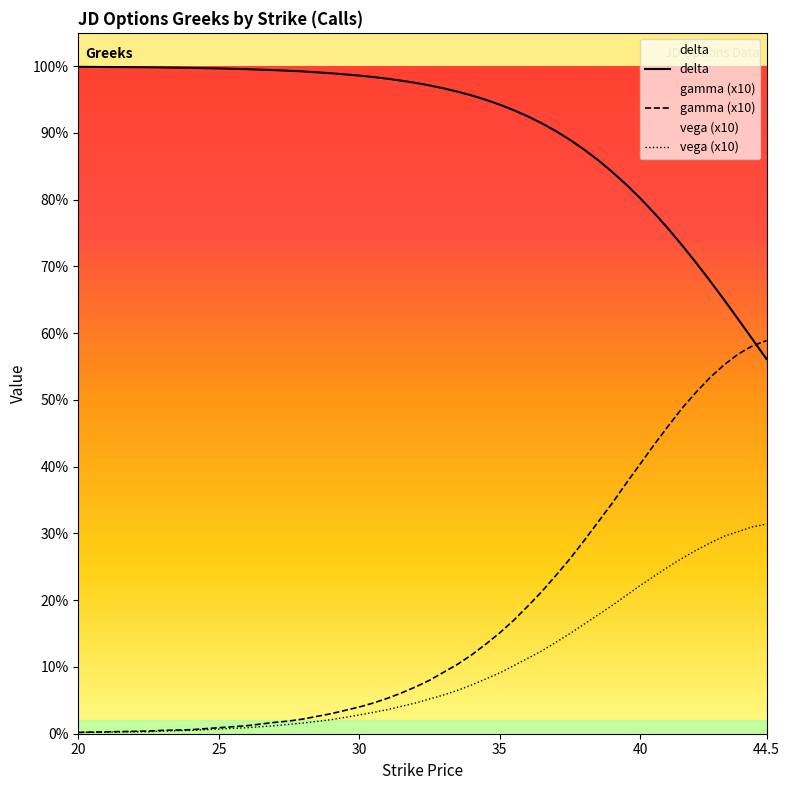

At how many categories does at least one series exceed 0?

40